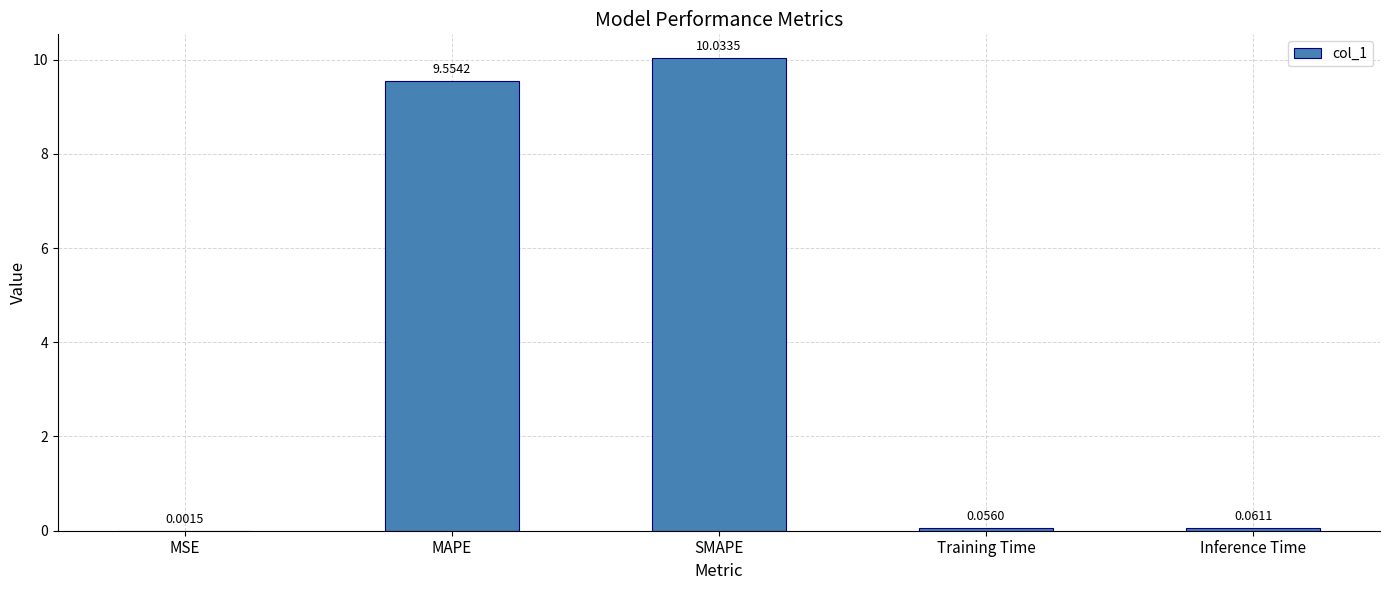

What is the sum of all values?

19.7